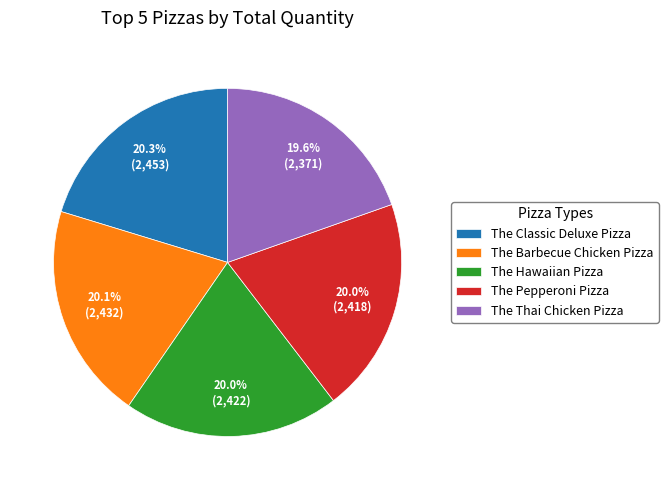

To the nearest percent, what percentage of the pie is The Hawaiian Pizza?

20%